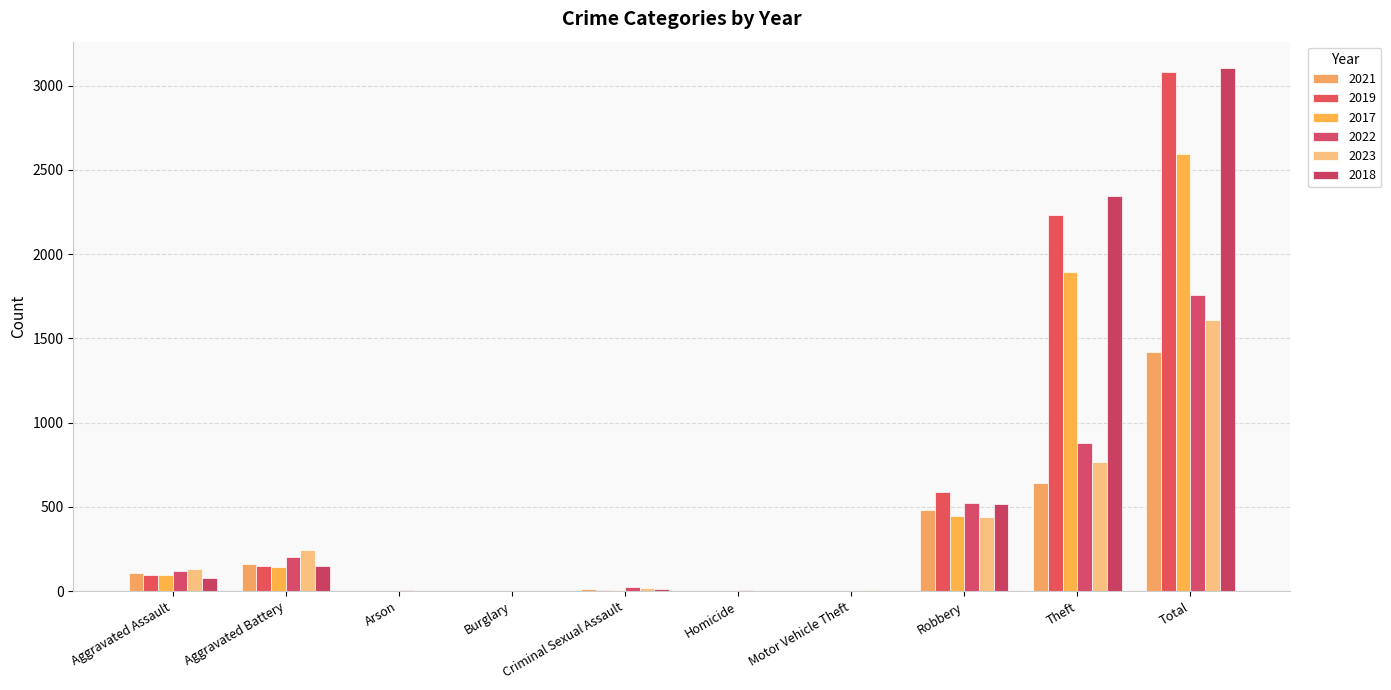

What is the average value of the 2022 series?

352